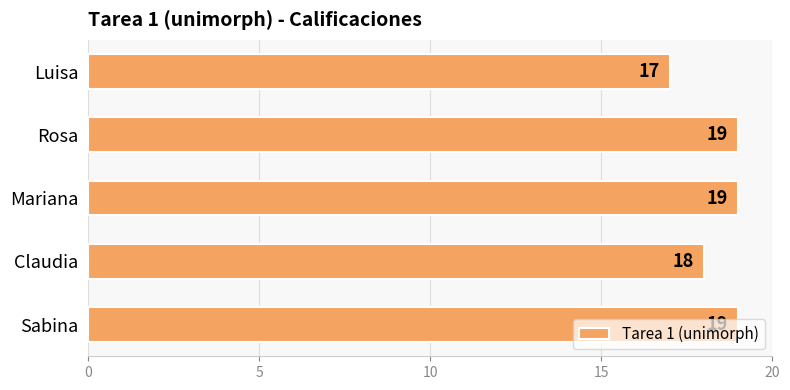

What is the sum of the values at Claudia and Mariana?

37